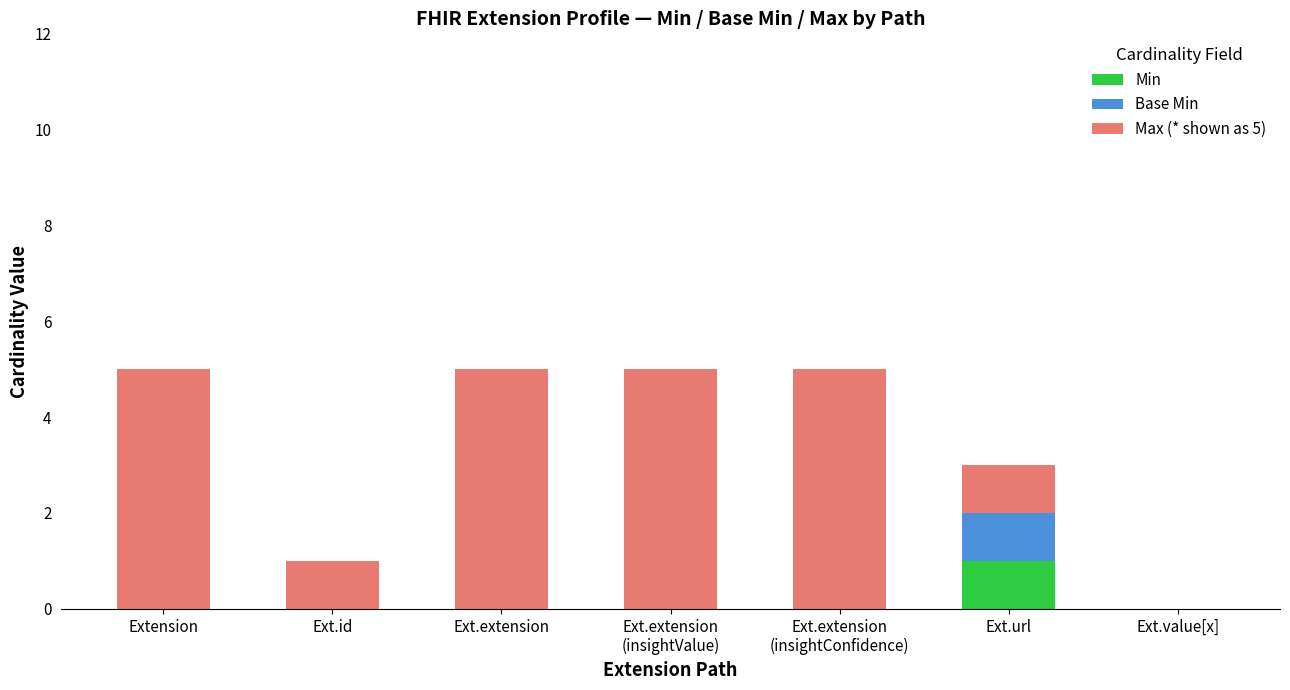

Is it true that Min equals 1 at Ext.url?

True